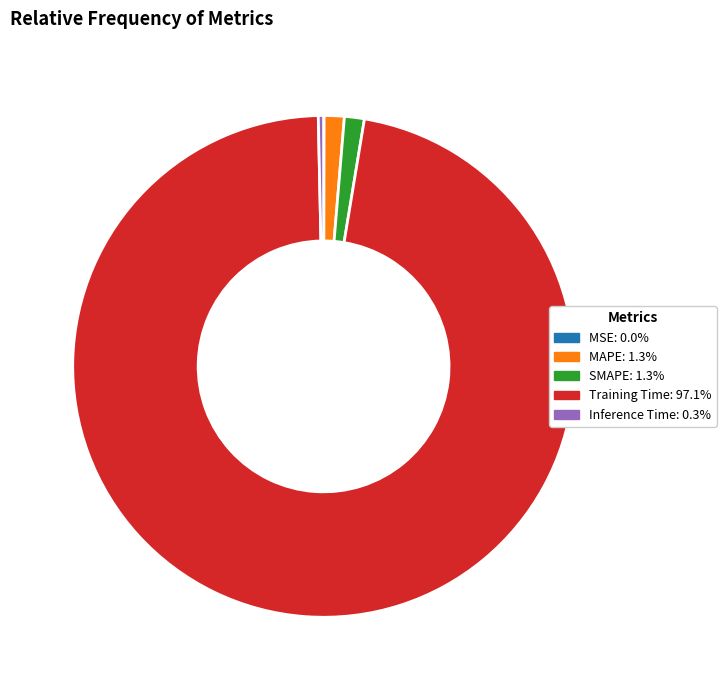

Combined, do Inference Time and MAPE account for over 50%?

No